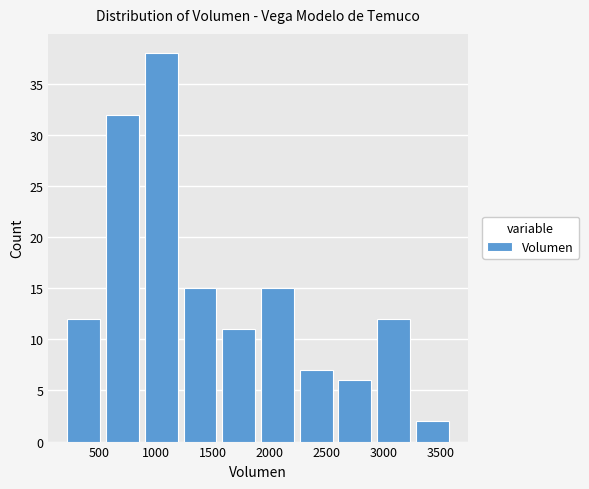

What is the height of the bar covering 880 to 1220 on the x-axis? Neither the bar edges nor the heights are printed on the chart, so give them approximately, as read against the axes.

38